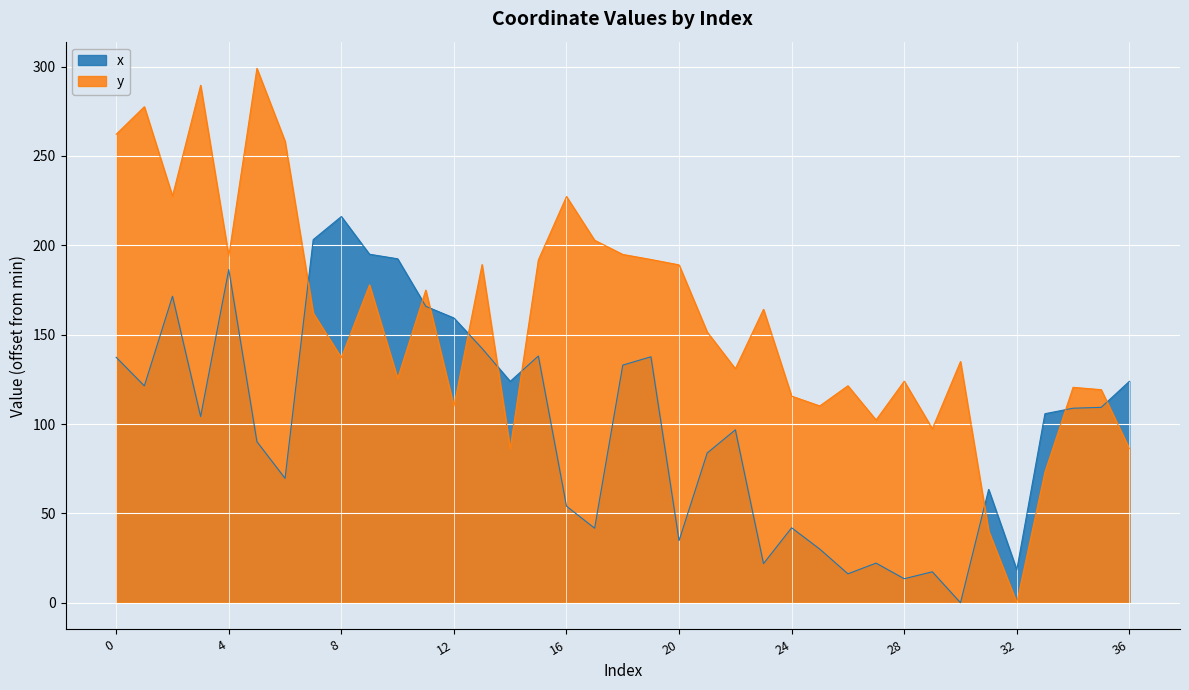

List the series in order of their peak value, lowest first.

x, y